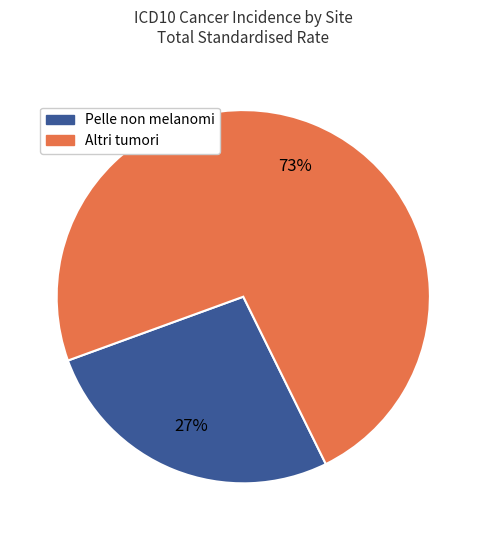

To the nearest percent, what is the average slice percentage?

50%